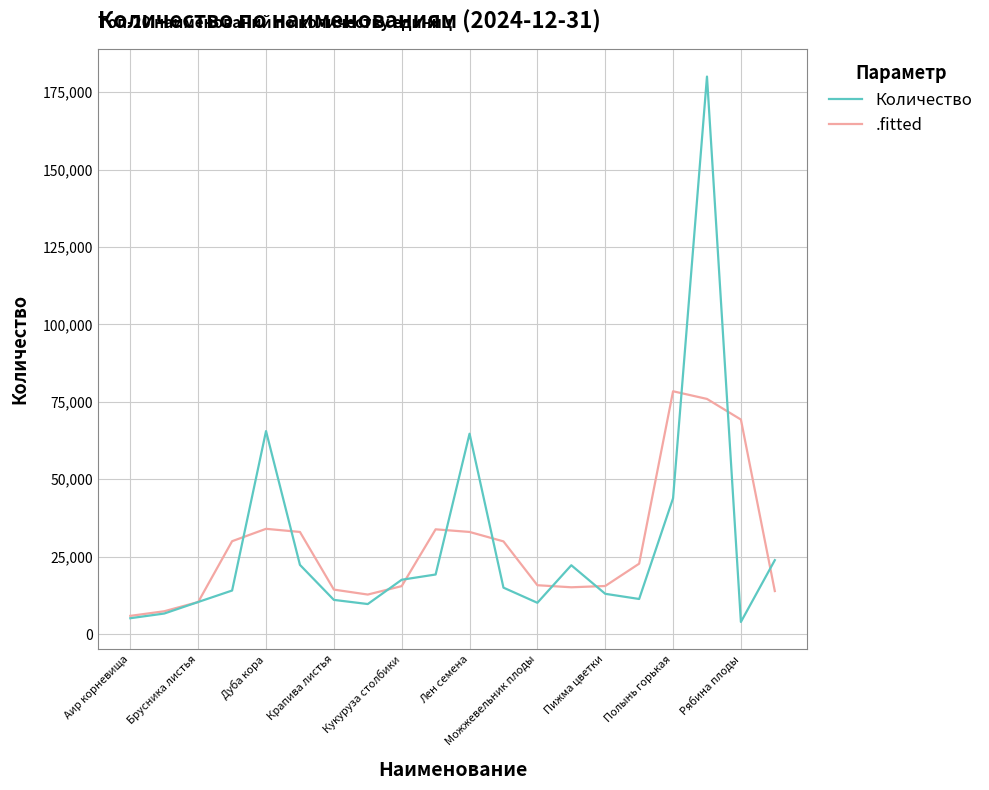

Which series has the largest range (max minus min)?

Количество